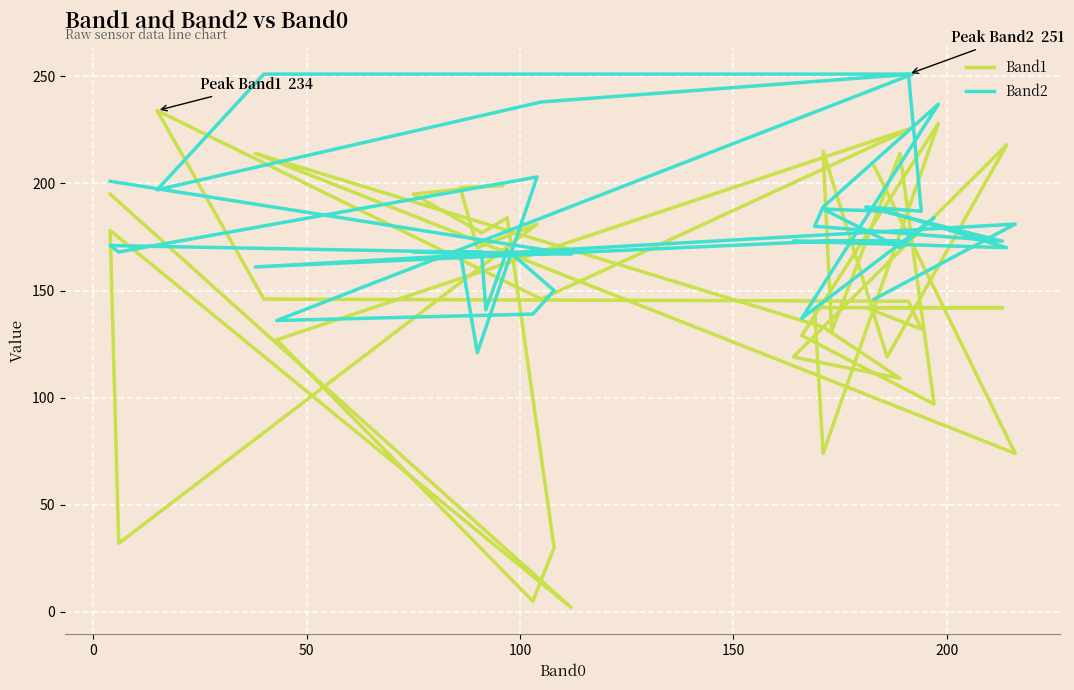

What is the maximum value for Band1?

234